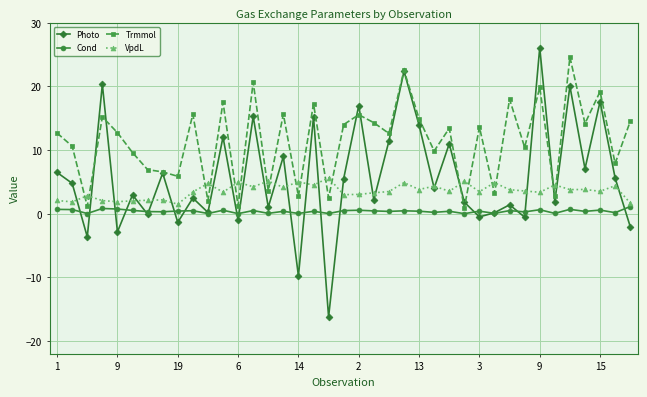

In Cond, how many points are higher than both neighbors (excluding endpoints)?

14